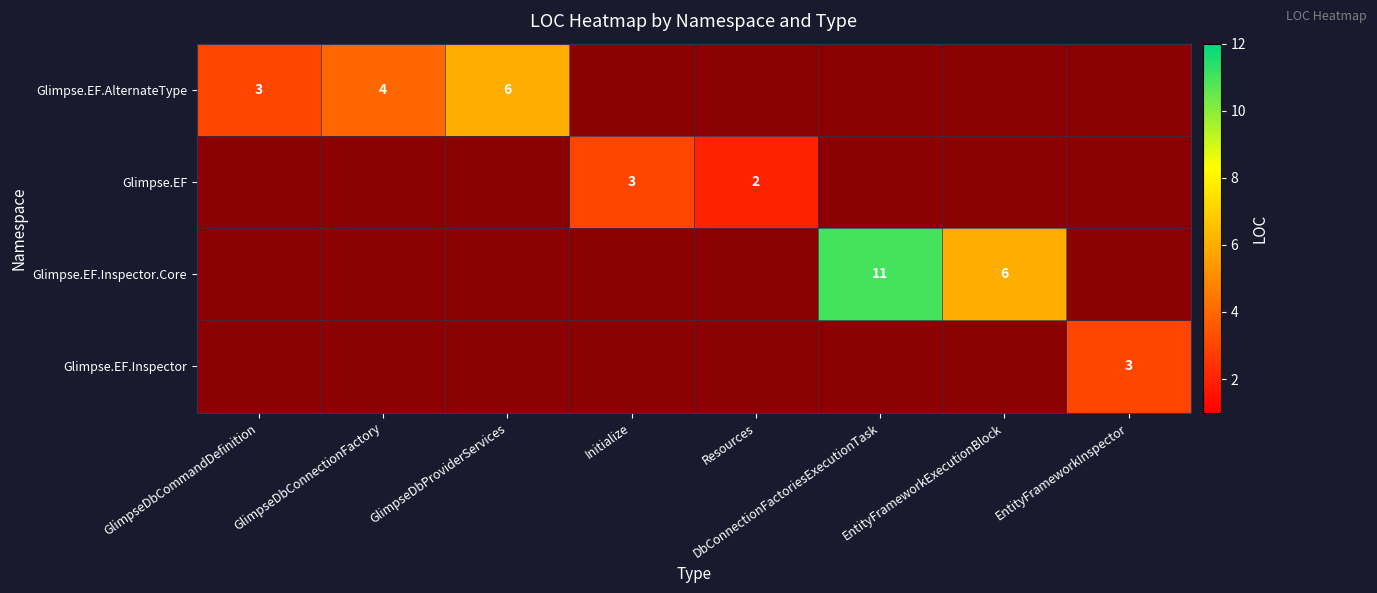

Is it true that Glimpse.EF.Inspector.Core equals 2 at EntityFrameworkExecutionBlock?

False